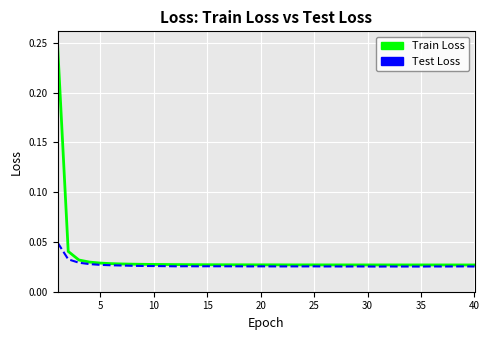

Which series has the largest range (max minus min)?

Train Loss